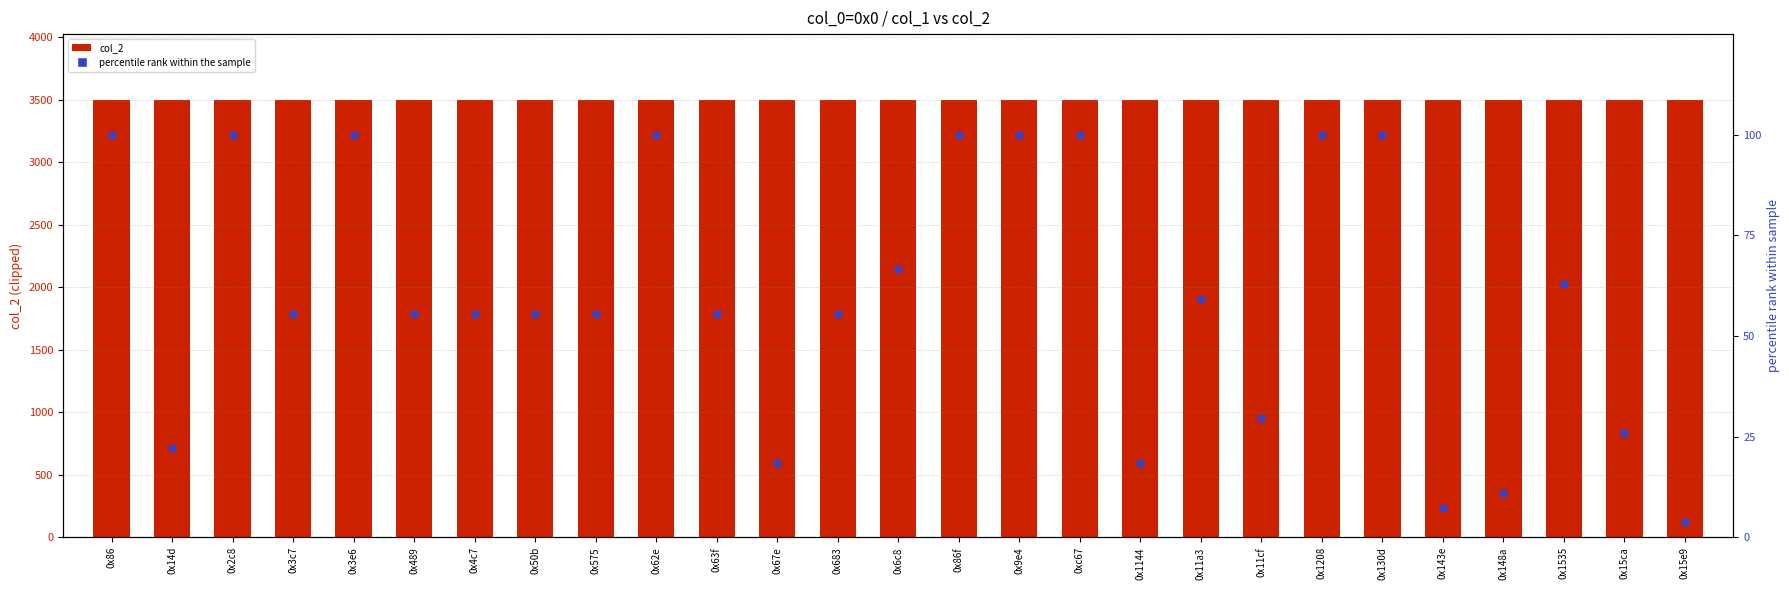

Which series reaches the maximum Y coordinate?

col_2